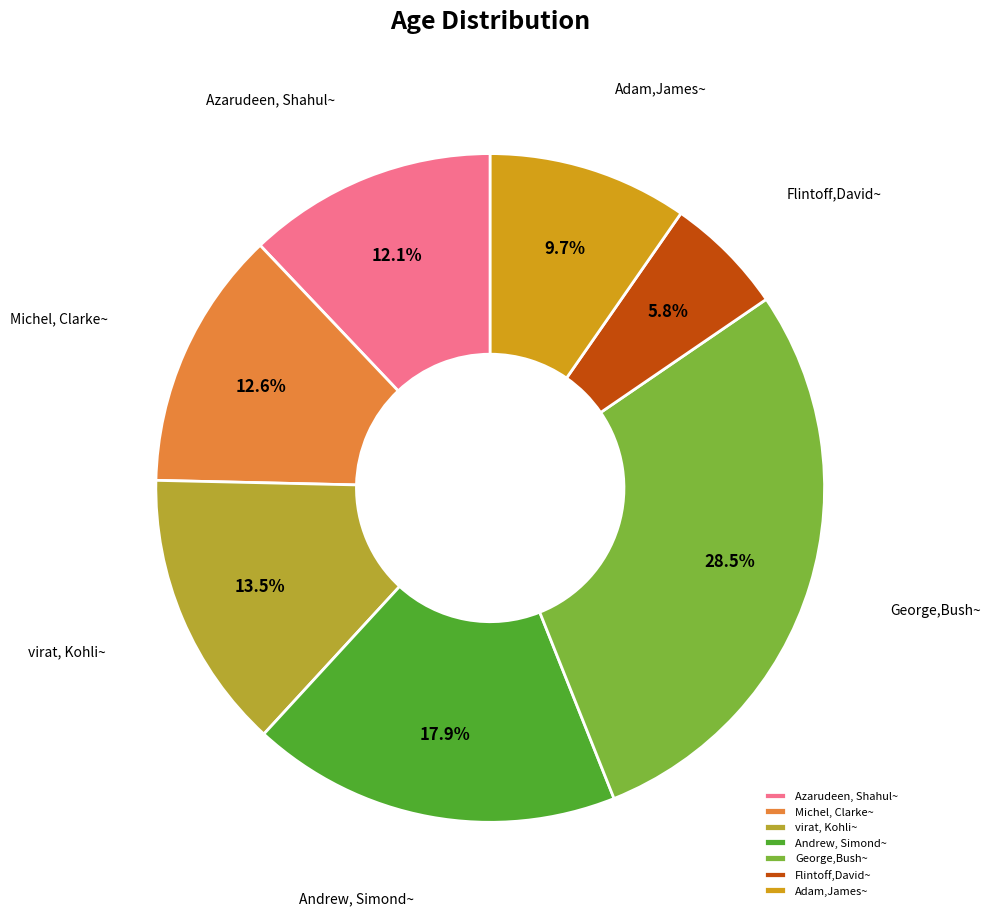

What is the smallest slice in the pie chart?

Flintoff,David~